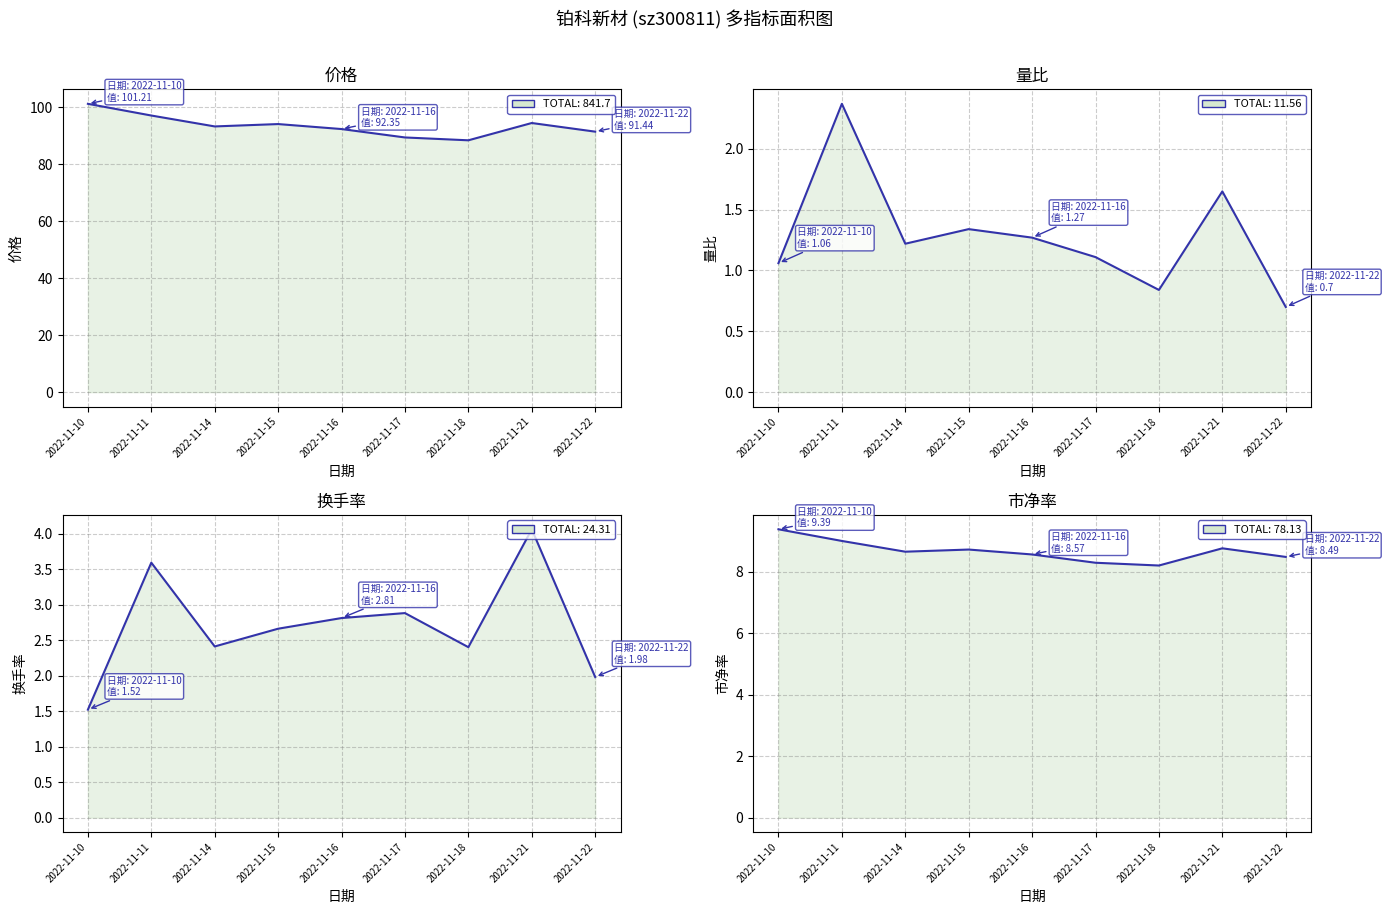

How many distinct data groups are displayed?

4